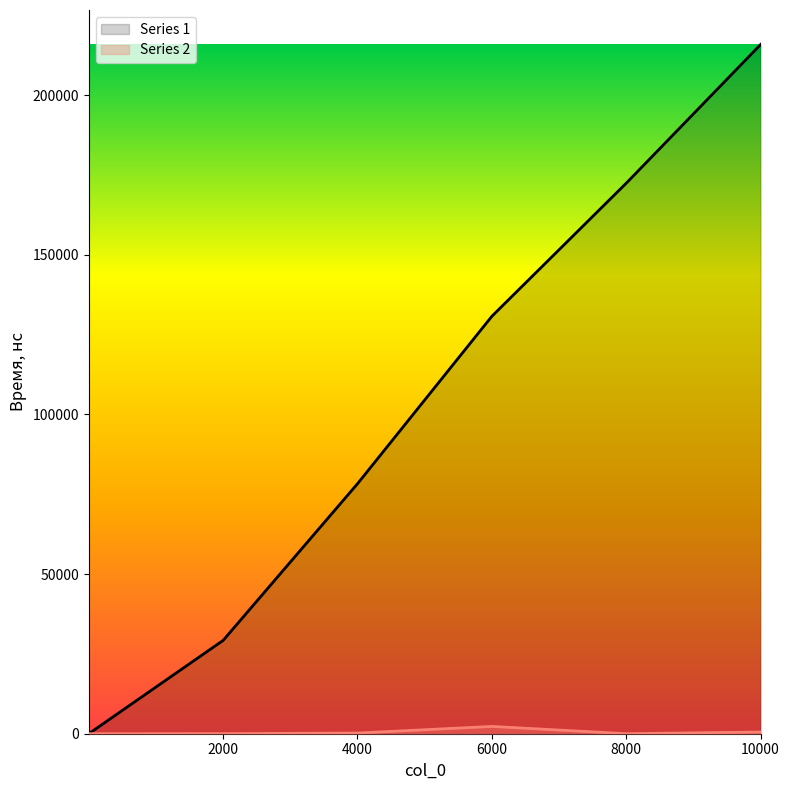

How many lines are shown in the chart?

2